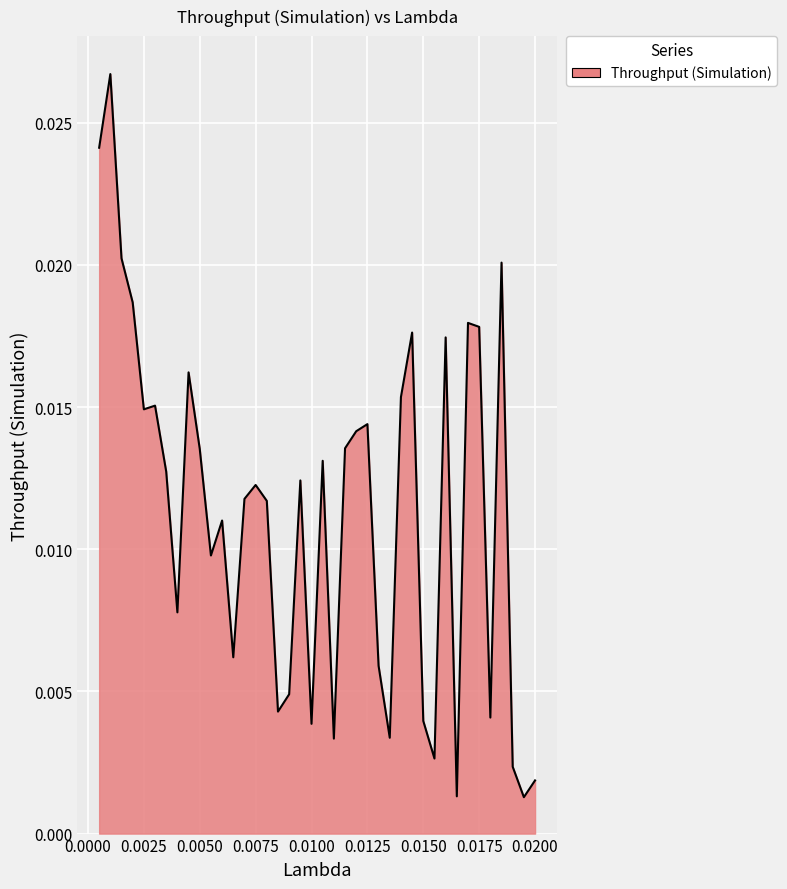

List the labels in order of value, largest first.

0.001, 0.0005, 0.0015, 0.0185, 0.002, 0.017, 0.0175, 0.0145, 0.016, 0.0045, 0.014, 0.003, 0.0025, 0.0125, 0.012, 0.0115, 0.005, 0.0105, 0.0035, 0.0095, 0.0075, 0.007, 0.008, 0.006, 0.0055, 0.004, 0.0065, 0.013, 0.009, 0.0085, 0.018, 0.015, 0.01, 0.0135, 0.011, 0.0155, 0.019, 0.02, 0.0165, 0.0195